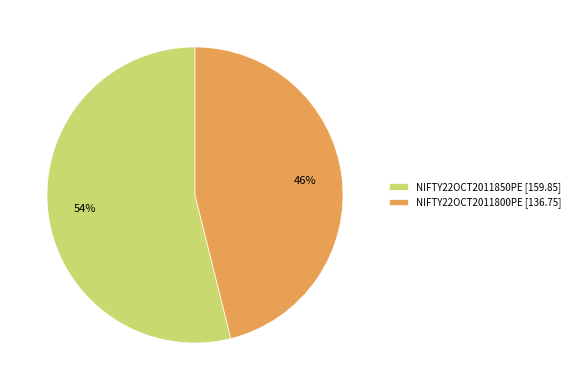

How many slices are in this pie chart?

2